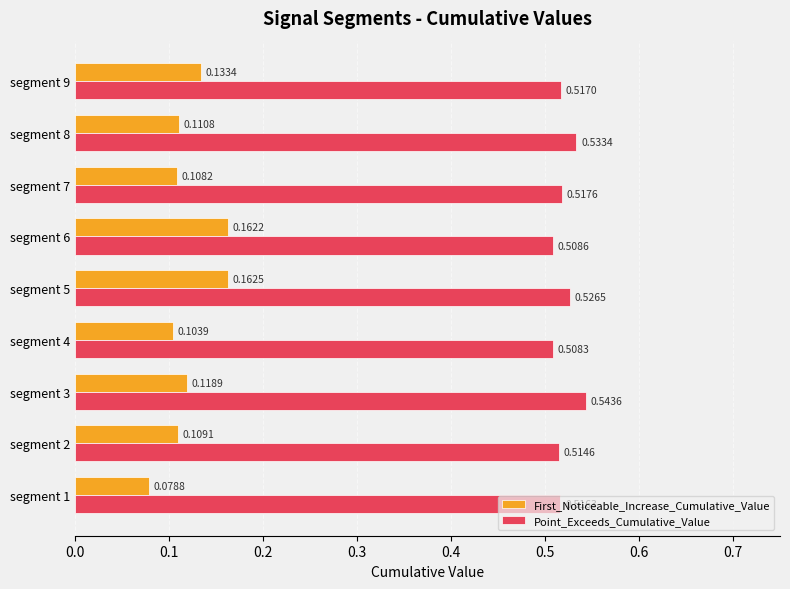

What is the spread (max minus min) of values at segment 7?

0.4